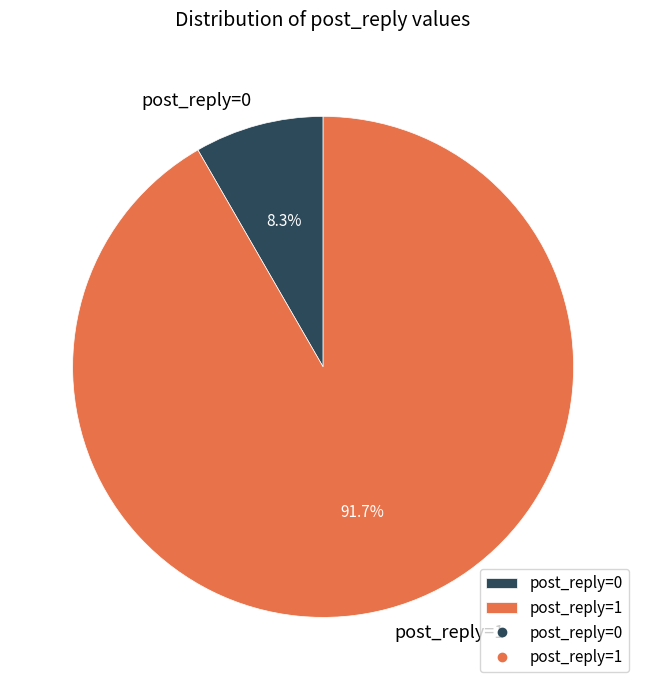

Count the number of slices in the pie.

2